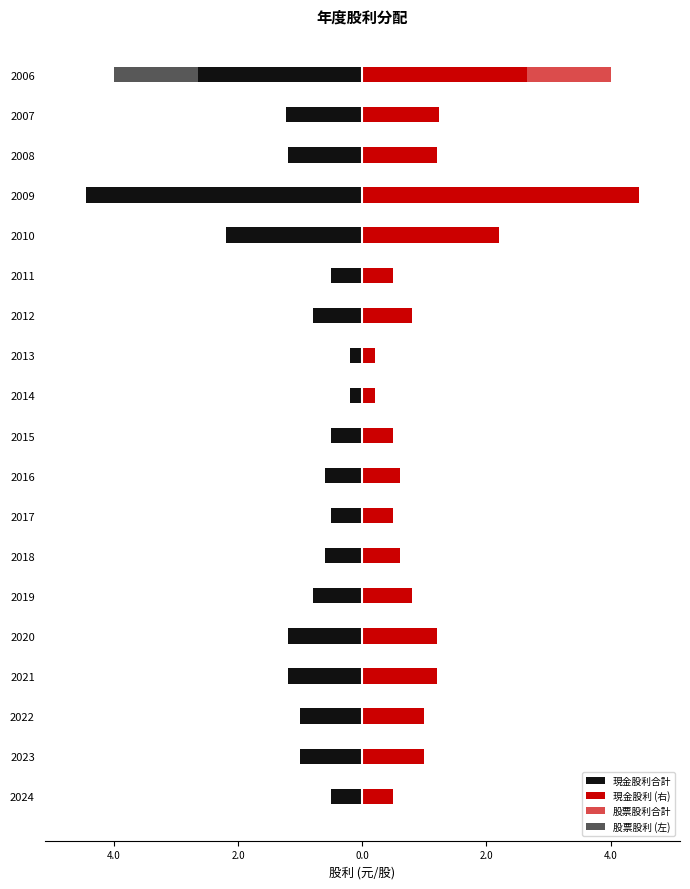

How many series are shown in this chart?

4